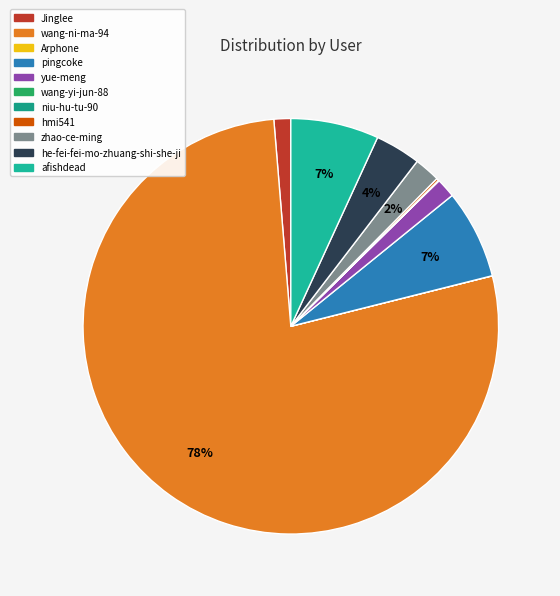

Between niu-hu-tu-90 and he-fei-fei-mo-zhuang-shi-she-ji, which is larger?

he-fei-fei-mo-zhuang-shi-she-ji